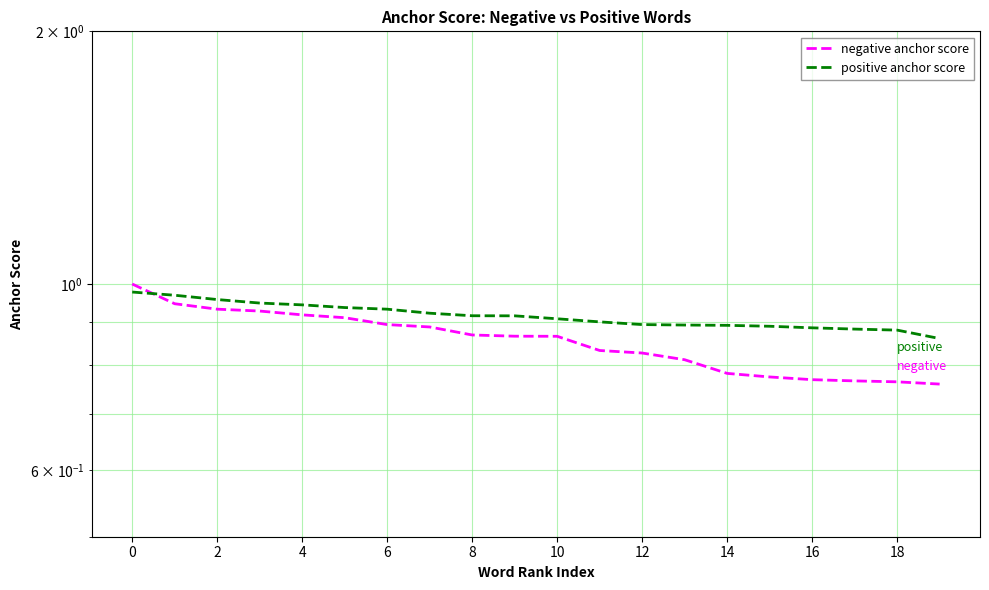

The negative anchor score series shows 0.8 at 14. True or false?

True